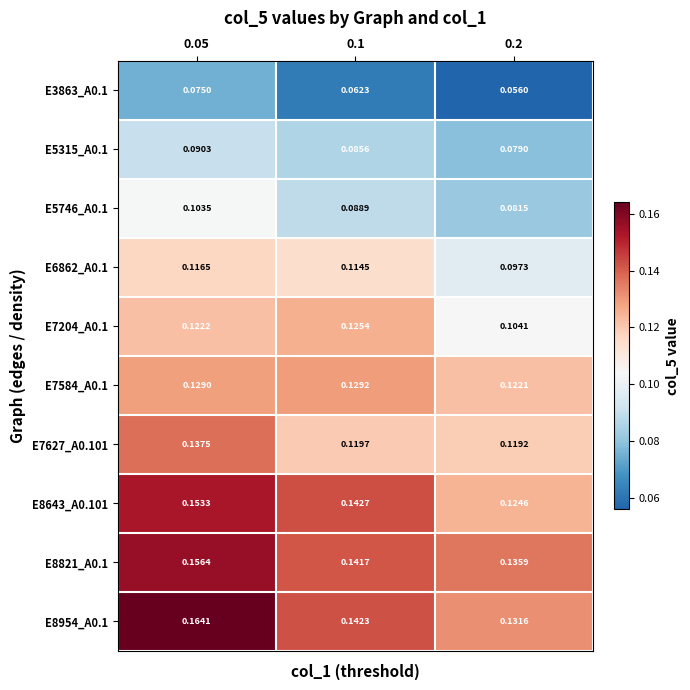

Is the value of E7204_A0.1 at 0.05 greater than the value of E5315_A0.1 at 0.05?

Yes